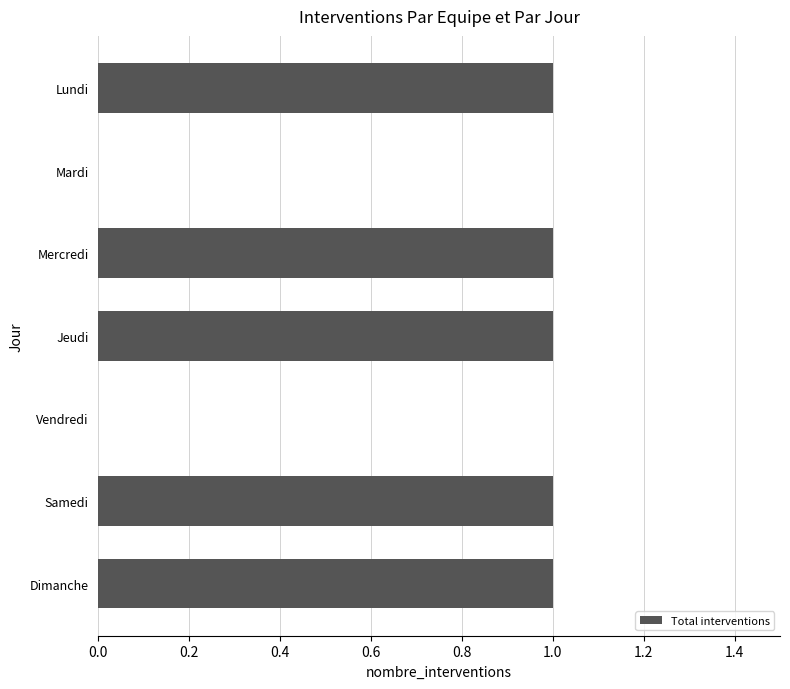

Count the number of data series in this chart.

1